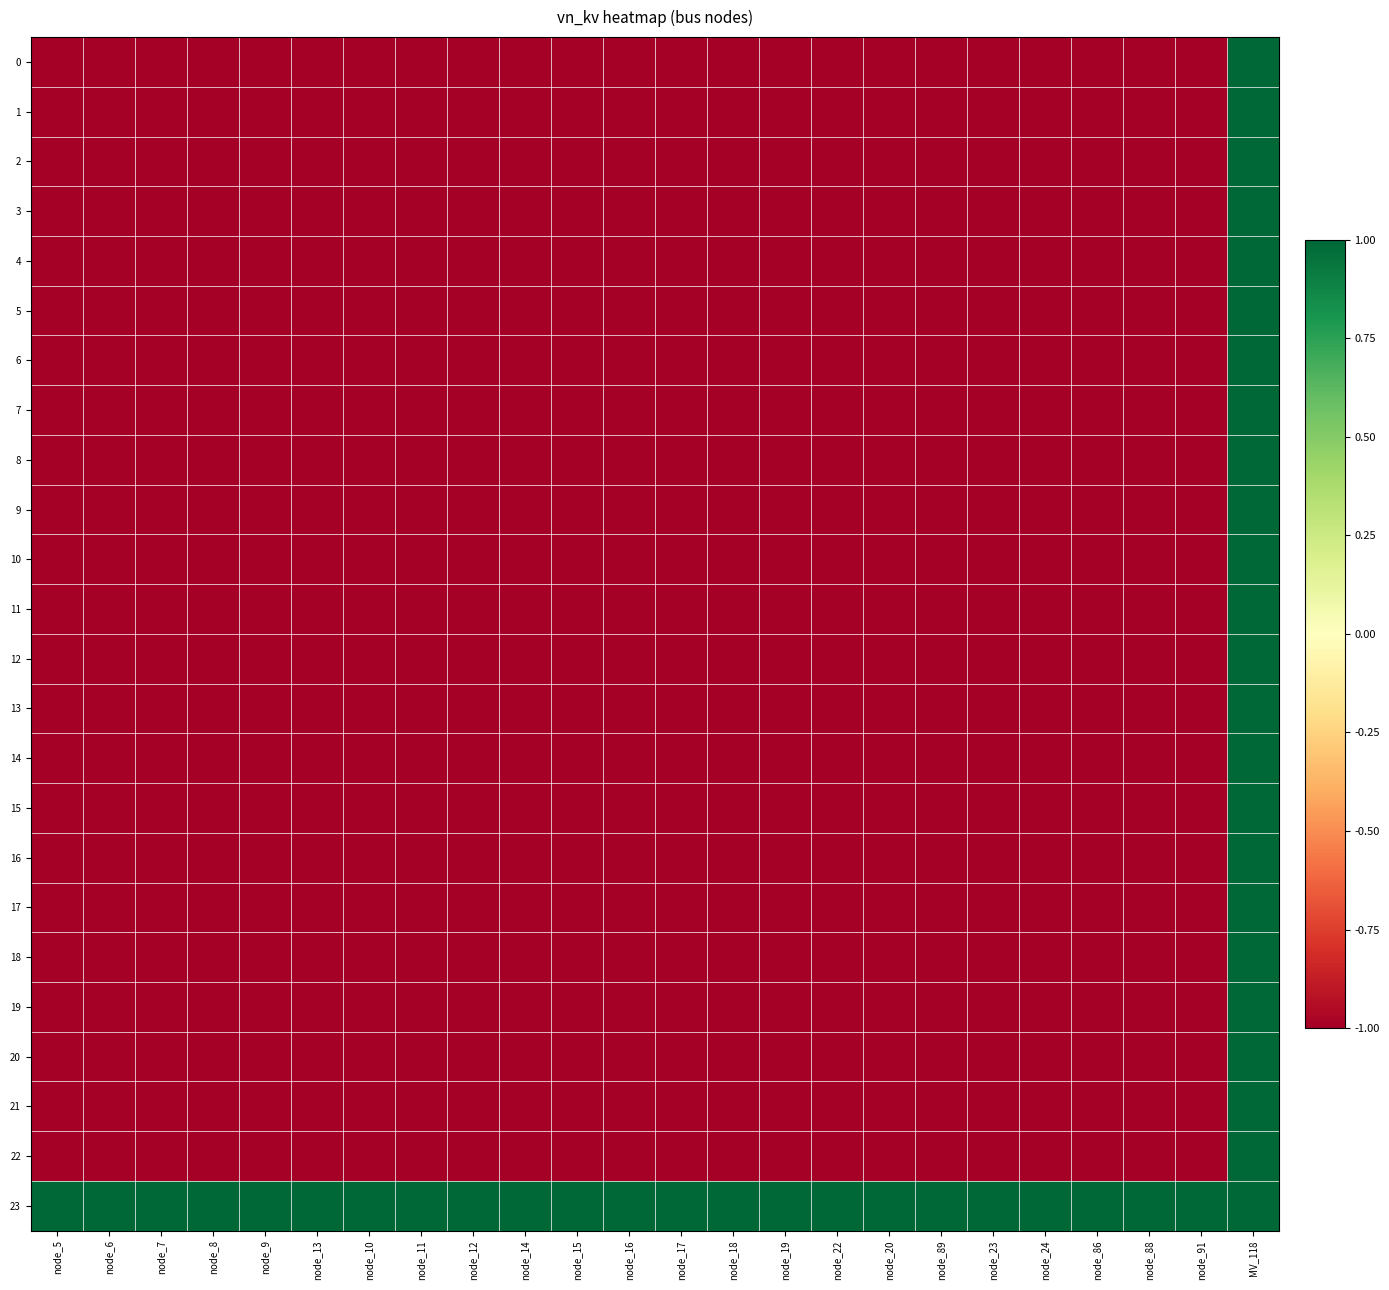

Reading left to right, list all the values displayed in this chart.

0: node_5=-1	node_6=-1	node_7=-1	node_8=-1	node_9=-1	node_13=-1	node_10=-1	node_11=-1	node_12=-1	node_14=-1	node_15=-1	node_16=-1	node_17=-1	node_18=-1	node_19=-1	node_22=-1	node_20=-1	node_89=-1	node_23=-1	node_24=-1	node_86=-1	node_88=-1	node_91=-1	MV_118=1
1: node_5=-1	node_6=-1	node_7=-1	node_8=-1	node_9=-1	node_13=-1	node_10=-1	node_11=-1	node_12=-1	node_14=-1	node_15=-1	node_16=-1	node_17=-1	node_18=-1	node_19=-1	node_22=-1	node_20=-1	node_89=-1	node_23=-1	node_24=-1	node_86=-1	node_88=-1	node_91=-1	MV_118=1
2: node_5=-1	node_6=-1	node_7=-1	node_8=-1	node_9=-1	node_13=-1	node_10=-1	node_11=-1	node_12=-1	node_14=-1	node_15=-1	node_16=-1	node_17=-1	node_18=-1	node_19=-1	node_22=-1	node_20=-1	node_89=-1	node_23=-1	node_24=-1	node_86=-1	node_88=-1	node_91=-1	MV_118=1
3: node_5=-1	node_6=-1	node_7=-1	node_8=-1	node_9=-1	node_13=-1	node_10=-1	node_11=-1	node_12=-1	node_14=-1	node_15=-1	node_16=-1	node_17=-1	node_18=-1	node_19=-1	node_22=-1	node_20=-1	node_89=-1	node_23=-1	node_24=-1	node_86=-1	node_88=-1	node_91=-1	MV_118=1
4: node_5=-1	node_6=-1	node_7=-1	node_8=-1	node_9=-1	node_13=-1	node_10=-1	node_11=-1	node_12=-1	node_14=-1	node_15=-1	node_16=-1	node_17=-1	node_18=-1	node_19=-1	node_22=-1	node_20=-1	node_89=-1	node_23=-1	node_24=-1	node_86=-1	node_88=-1	node_91=-1	MV_118=1
5: node_5=-1	node_6=-1	node_7=-1	node_8=-1	node_9=-1	node_13=-1	node_10=-1	node_11=-1	node_12=-1	node_14=-1	node_15=-1	node_16=-1	node_17=-1	node_18=-1	node_19=-1	node_22=-1	node_20=-1	node_89=-1	node_23=-1	node_24=-1	node_86=-1	node_88=-1	node_91=-1	MV_118=1
6: node_5=-1	node_6=-1	node_7=-1	node_8=-1	node_9=-1	node_13=-1	node_10=-1	node_11=-1	node_12=-1	node_14=-1	node_15=-1	node_16=-1	node_17=-1	node_18=-1	node_19=-1	node_22=-1	node_20=-1	node_89=-1	node_23=-1	node_24=-1	node_86=-1	node_88=-1	node_91=-1	MV_118=1
7: node_5=-1	node_6=-1	node_7=-1	node_8=-1	node_9=-1	node_13=-1	node_10=-1	node_11=-1	node_12=-1	node_14=-1	node_15=-1	node_16=-1	node_17=-1	node_18=-1	node_19=-1	node_22=-1	node_20=-1	node_89=-1	node_23=-1	node_24=-1	node_86=-1	node_88=-1	node_91=-1	MV_118=1
8: node_5=-1	node_6=-1	node_7=-1	node_8=-1	node_9=-1	node_13=-1	node_10=-1	node_11=-1	node_12=-1	node_14=-1	node_15=-1	node_16=-1	node_17=-1	node_18=-1	node_19=-1	node_22=-1	node_20=-1	node_89=-1	node_23=-1	node_24=-1	node_86=-1	node_88=-1	node_91=-1	MV_118=1
9: node_5=-1	node_6=-1	node_7=-1	node_8=-1	node_9=-1	node_13=-1	node_10=-1	node_11=-1	node_12=-1	node_14=-1	node_15=-1	node_16=-1	node_17=-1	node_18=-1	node_19=-1	node_22=-1	node_20=-1	node_89=-1	node_23=-1	node_24=-1	node_86=-1	node_88=-1	node_91=-1	MV_118=1
10: node_5=-1	node_6=-1	node_7=-1	node_8=-1	node_9=-1	node_13=-1	node_10=-1	node_11=-1	node_12=-1	node_14=-1	node_15=-1	node_16=-1	node_17=-1	node_18=-1	node_19=-1	node_22=-1	node_20=-1	node_89=-1	node_23=-1	node_24=-1	node_86=-1	node_88=-1	node_91=-1	MV_118=1
11: node_5=-1	node_6=-1	node_7=-1	node_8=-1	node_9=-1	node_13=-1	node_10=-1	node_11=-1	node_12=-1	node_14=-1	node_15=-1	node_16=-1	node_17=-1	node_18=-1	node_19=-1	node_22=-1	node_20=-1	node_89=-1	node_23=-1	node_24=-1	node_86=-1	node_88=-1	node_91=-1	MV_118=1
12: node_5=-1	node_6=-1	node_7=-1	node_8=-1	node_9=-1	node_13=-1	node_10=-1	node_11=-1	node_12=-1	node_14=-1	node_15=-1	node_16=-1	node_17=-1	node_18=-1	node_19=-1	node_22=-1	node_20=-1	node_89=-1	node_23=-1	node_24=-1	node_86=-1	node_88=-1	node_91=-1	MV_118=1
13: node_5=-1	node_6=-1	node_7=-1	node_8=-1	node_9=-1	node_13=-1	node_10=-1	node_11=-1	node_12=-1	node_14=-1	node_15=-1	node_16=-1	node_17=-1	node_18=-1	node_19=-1	node_22=-1	node_20=-1	node_89=-1	node_23=-1	node_24=-1	node_86=-1	node_88=-1	node_91=-1	MV_118=1
14: node_5=-1	node_6=-1	node_7=-1	node_8=-1	node_9=-1	node_13=-1	node_10=-1	node_11=-1	node_12=-1	node_14=-1	node_15=-1	node_16=-1	node_17=-1	node_18=-1	node_19=-1	node_22=-1	node_20=-1	node_89=-1	node_23=-1	node_24=-1	node_86=-1	node_88=-1	node_91=-1	MV_118=1
15: node_5=-1	node_6=-1	node_7=-1	node_8=-1	node_9=-1	node_13=-1	node_10=-1	node_11=-1	node_12=-1	node_14=-1	node_15=-1	node_16=-1	node_17=-1	node_18=-1	node_19=-1	node_22=-1	node_20=-1	node_89=-1	node_23=-1	node_24=-1	node_86=-1	node_88=-1	node_91=-1	MV_118=1
16: node_5=-1	node_6=-1	node_7=-1	node_8=-1	node_9=-1	node_13=-1	node_10=-1	node_11=-1	node_12=-1	node_14=-1	node_15=-1	node_16=-1	node_17=-1	node_18=-1	node_19=-1	node_22=-1	node_20=-1	node_89=-1	node_23=-1	node_24=-1	node_86=-1	node_88=-1	node_91=-1	MV_118=1
17: node_5=-1	node_6=-1	node_7=-1	node_8=-1	node_9=-1	node_13=-1	node_10=-1	node_11=-1	node_12=-1	node_14=-1	node_15=-1	node_16=-1	node_17=-1	node_18=-1	node_19=-1	node_22=-1	node_20=-1	node_89=-1	node_23=-1	node_24=-1	node_86=-1	node_88=-1	node_91=-1	MV_118=1
18: node_5=-1	node_6=-1	node_7=-1	node_8=-1	node_9=-1	node_13=-1	node_10=-1	node_11=-1	node_12=-1	node_14=-1	node_15=-1	node_16=-1	node_17=-1	node_18=-1	node_19=-1	node_22=-1	node_20=-1	node_89=-1	node_23=-1	node_24=-1	node_86=-1	node_88=-1	node_91=-1	MV_118=1
19: node_5=-1	node_6=-1	node_7=-1	node_8=-1	node_9=-1	node_13=-1	node_10=-1	node_11=-1	node_12=-1	node_14=-1	node_15=-1	node_16=-1	node_17=-1	node_18=-1	node_19=-1	node_22=-1	node_20=-1	node_89=-1	node_23=-1	node_24=-1	node_86=-1	node_88=-1	node_91=-1	MV_118=1
20: node_5=-1	node_6=-1	node_7=-1	node_8=-1	node_9=-1	node_13=-1	node_10=-1	node_11=-1	node_12=-1	node_14=-1	node_15=-1	node_16=-1	node_17=-1	node_18=-1	node_19=-1	node_22=-1	node_20=-1	node_89=-1	node_23=-1	node_24=-1	node_86=-1	node_88=-1	node_91=-1	MV_118=1
21: node_5=-1	node_6=-1	node_7=-1	node_8=-1	node_9=-1	node_13=-1	node_10=-1	node_11=-1	node_12=-1	node_14=-1	node_15=-1	node_16=-1	node_17=-1	node_18=-1	node_19=-1	node_22=-1	node_20=-1	node_89=-1	node_23=-1	node_24=-1	node_86=-1	node_88=-1	node_91=-1	MV_118=1
22: node_5=-1	node_6=-1	node_7=-1	node_8=-1	node_9=-1	node_13=-1	node_10=-1	node_11=-1	node_12=-1	node_14=-1	node_15=-1	node_16=-1	node_17=-1	node_18=-1	node_19=-1	node_22=-1	node_20=-1	node_89=-1	node_23=-1	node_24=-1	node_86=-1	node_88=-1	node_91=-1	MV_118=1
23: node_5=1	node_6=1	node_7=1	node_8=1	node_9=1	node_13=1	node_10=1	node_11=1	node_12=1	node_14=1	node_15=1	node_16=1	node_17=1	node_18=1	node_19=1	node_22=1	node_20=1	node_89=1	node_23=1	node_24=1	node_86=1	node_88=1	node_91=1	MV_118=1